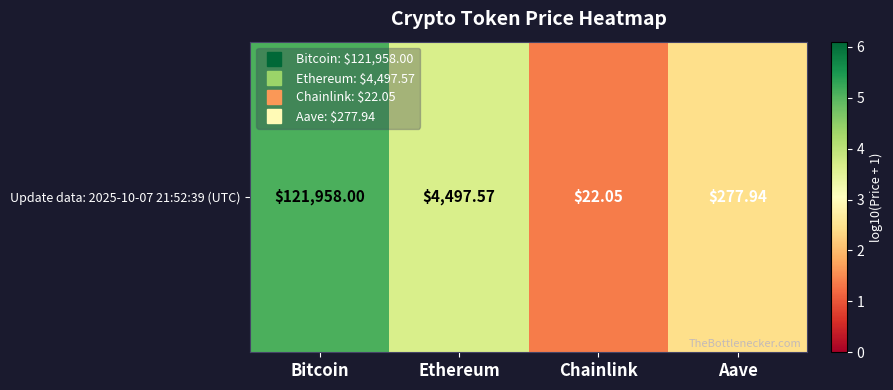

What is the difference between the second highest and second lowest values?

1.2